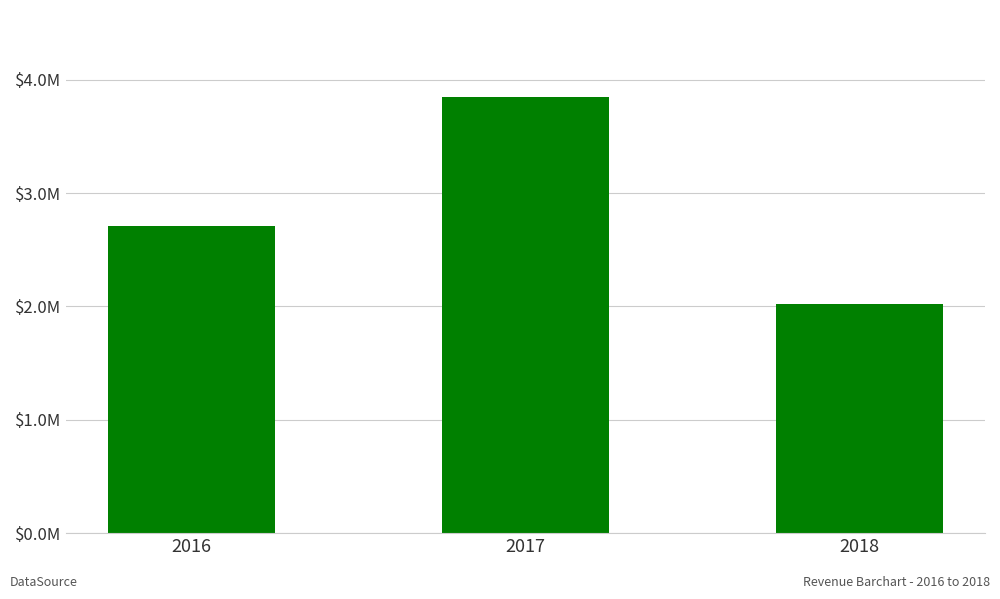

Read the value at 2017.

3845515.0